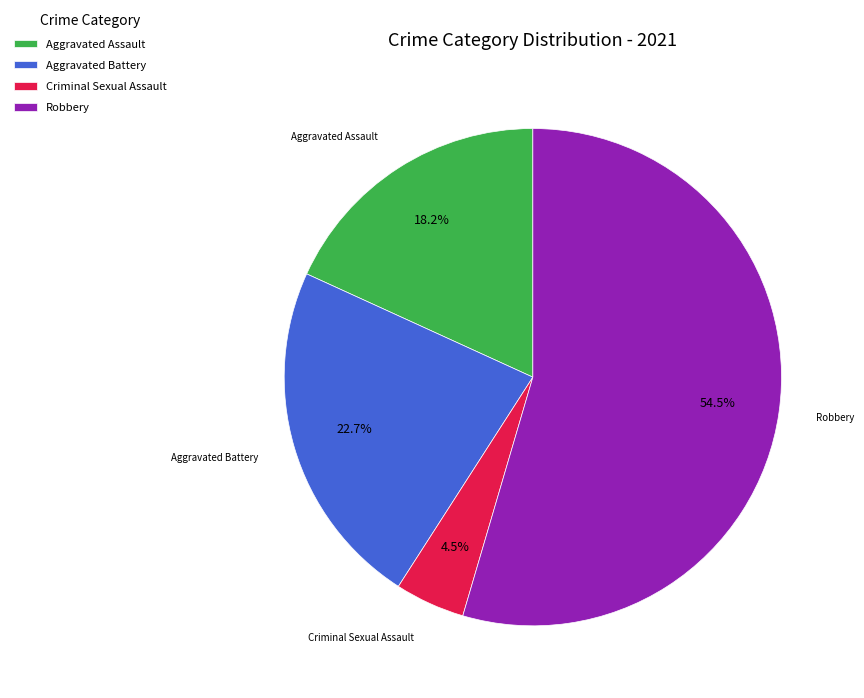

What percentage do Aggravated Assault and Aggravated Battery together represent?

40.9%